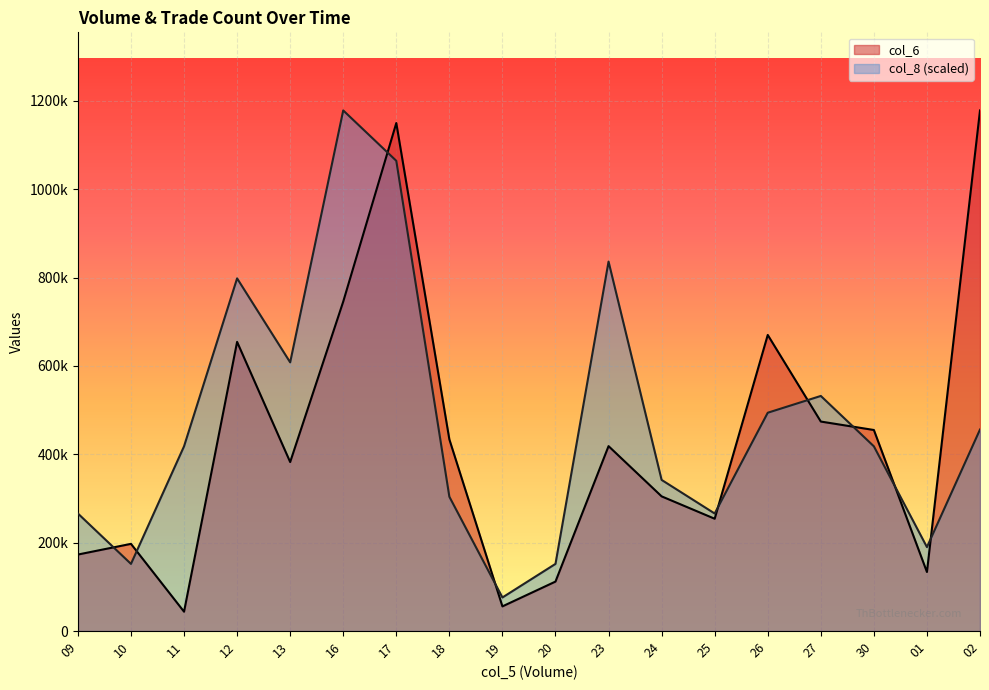

Reading left to right, transcribe all the data shown in this chart.

col_6: 09=173170.0	10=197370.0	11=43850.0	12=654430.0	13=382520.0	16=745590.0	17=1149680.0	18=433780.0	19=55870.0	20=112010.0	23=418510.0	24=304850.0	25=254200.0	26=670120.0	27=474130.0	30=455040.0	01=133670.0	02=1178220.0
col_8: 09=266049.7	10=152028.4	11=418078.1	12=798149.0	13=608113.5	16=1178220.0	17=1064198.7	18=304056.8	19=76014.2	20=152028.4	23=836156.1	24=342063.9	25=266049.7	26=494092.3	27=532099.4	30=418078.1	01=190035.5	02=456085.2